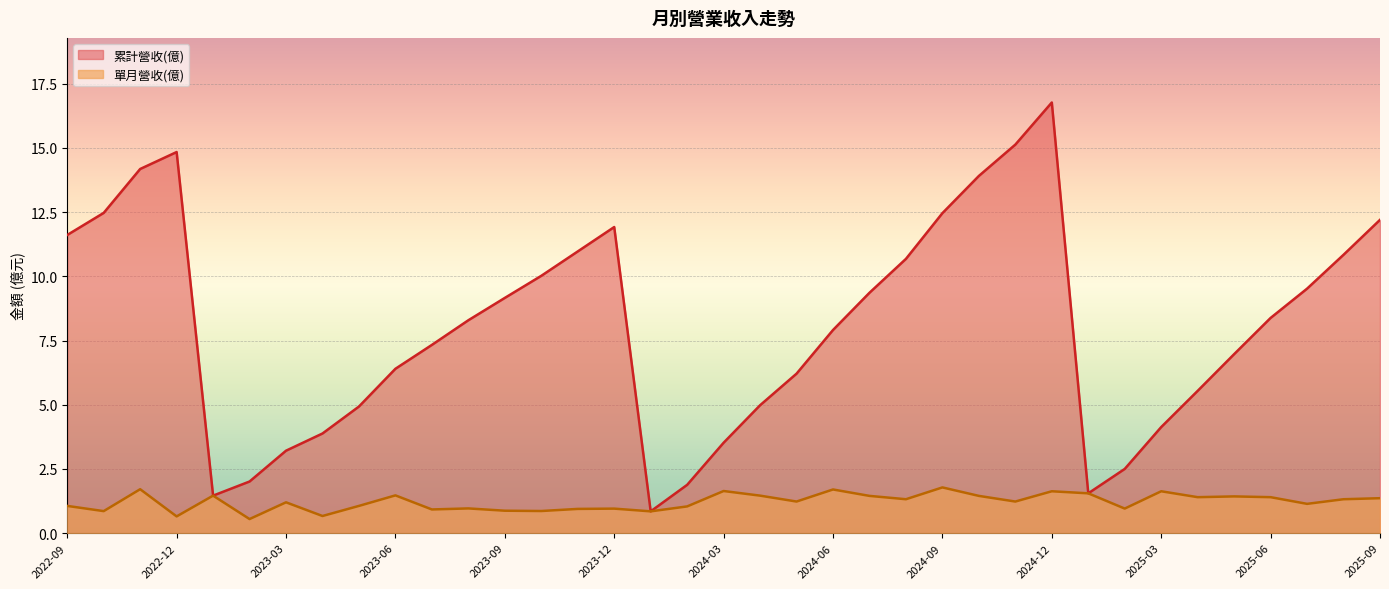

What is the difference between the maximum and minimum values in the 累計營收(億) series?

15.9